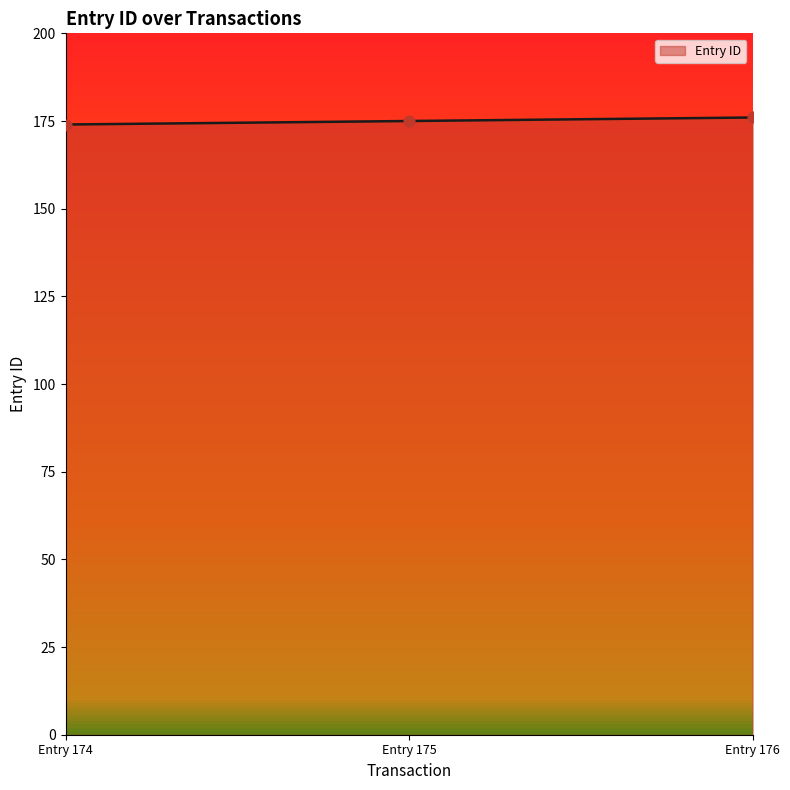

Is it true that Entry ID equals 176 at Entry 176?

True